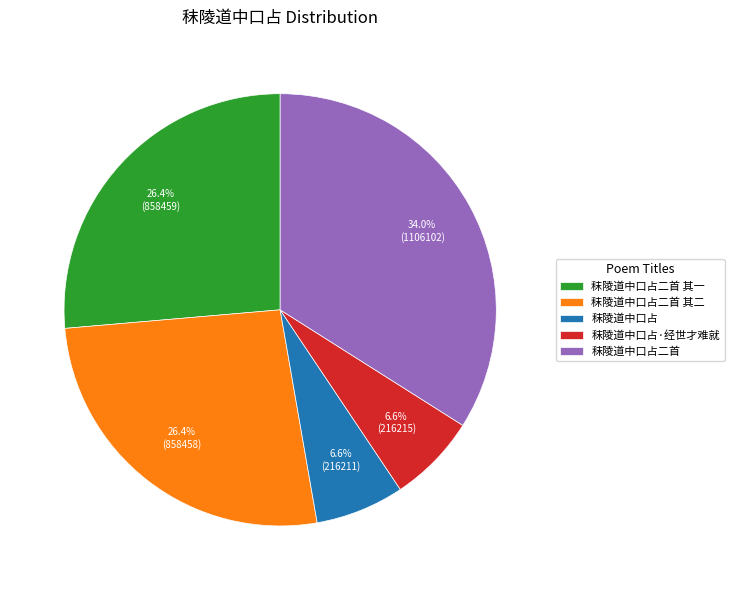

To the nearest percent, what portion does 秣陵道中口占 represent?

7%